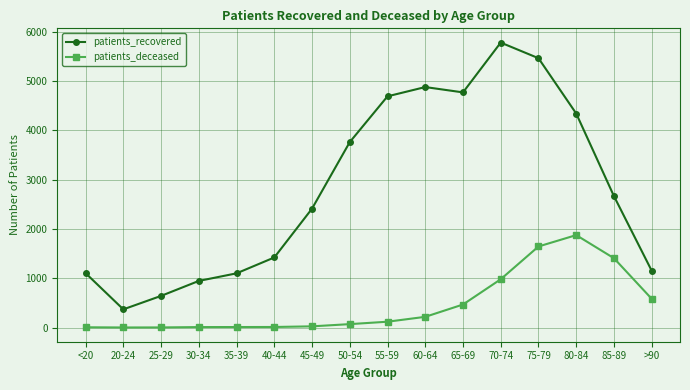

At which label is patients_recovered closest to 3076?

85-89